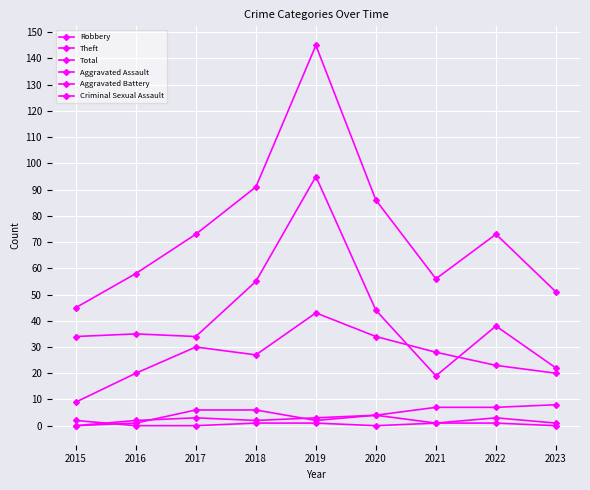

Is this an area chart (filled region under the line)?

No